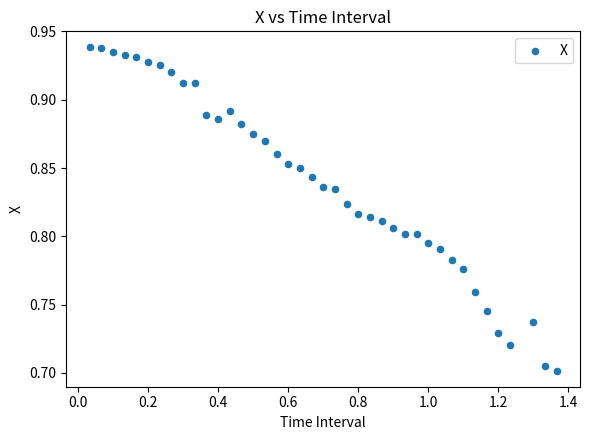

What is the range of X values (max minus min)?

1.3